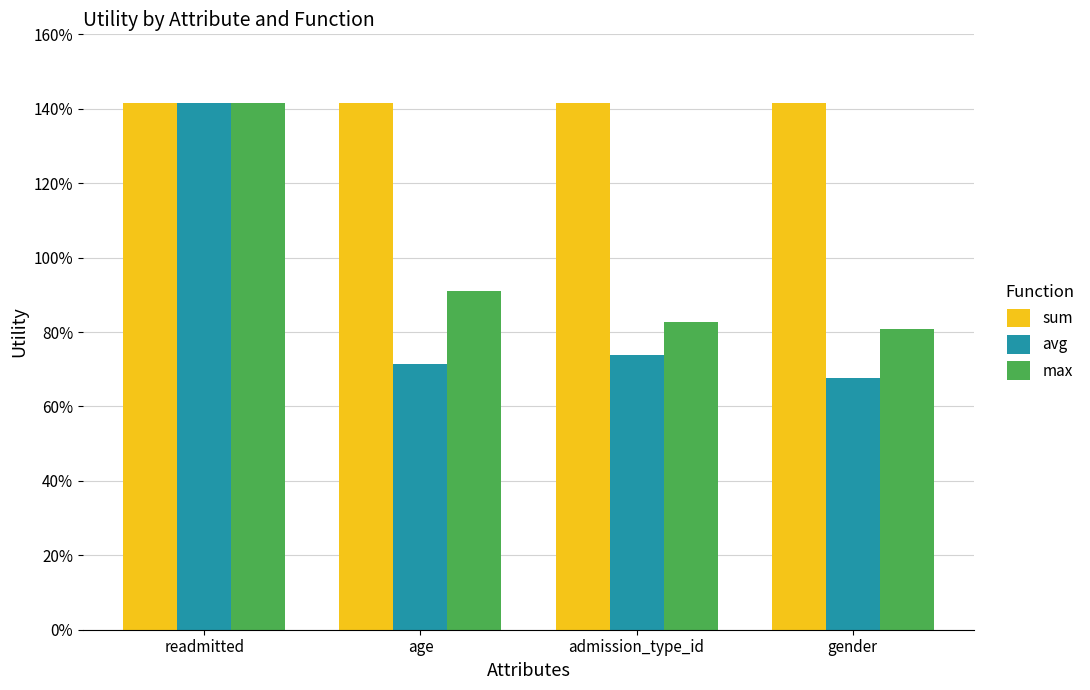

Where is sum nearest to the value 1?

readmitted